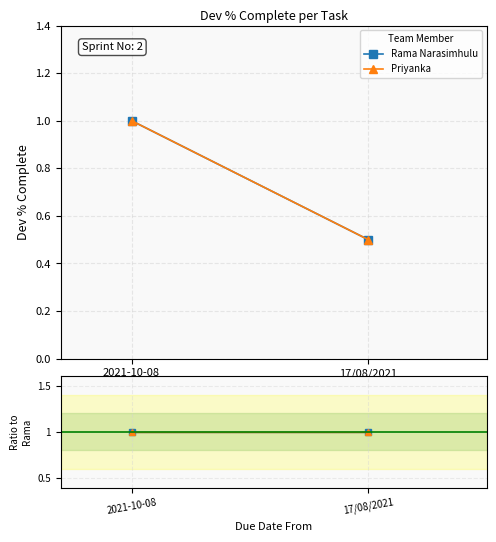

Between 0 and 1, which series saw the biggest shift?

Rama Narasimhulu